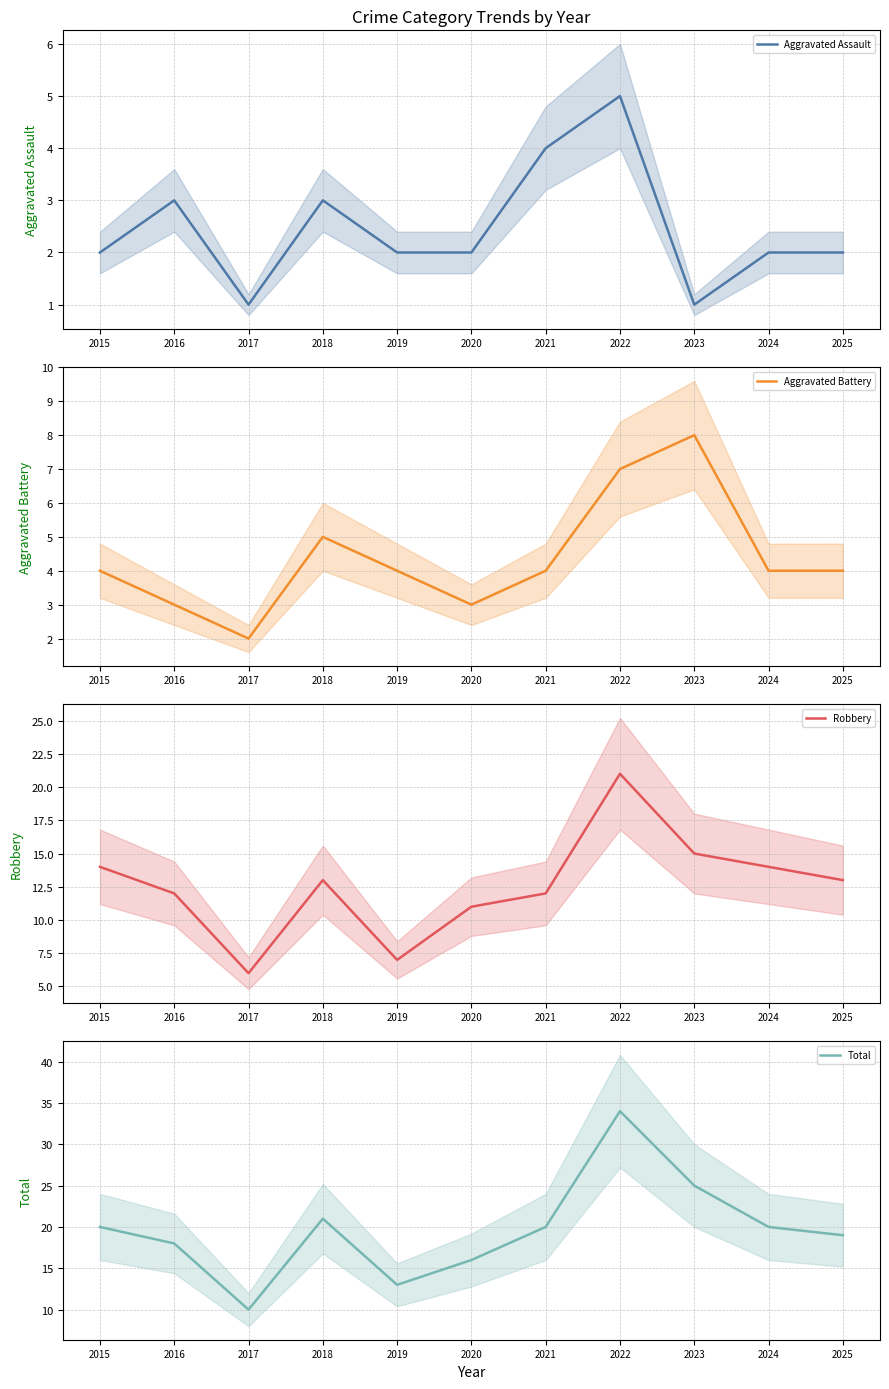

In Aggravated Assault, how many points are lower than both neighbors (excluding endpoints)?

2